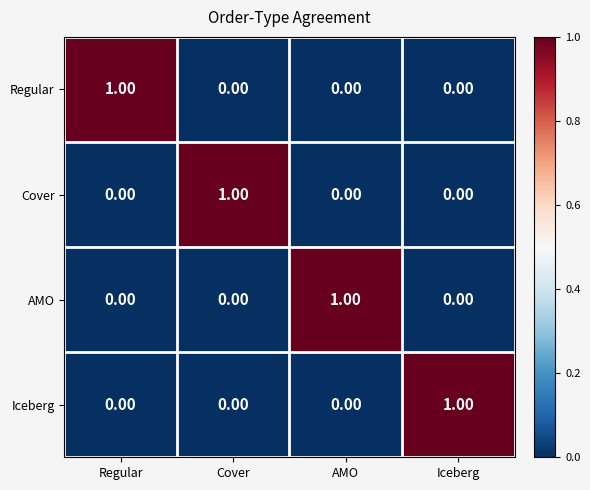

At which label does Regular reach its peak?

Regular